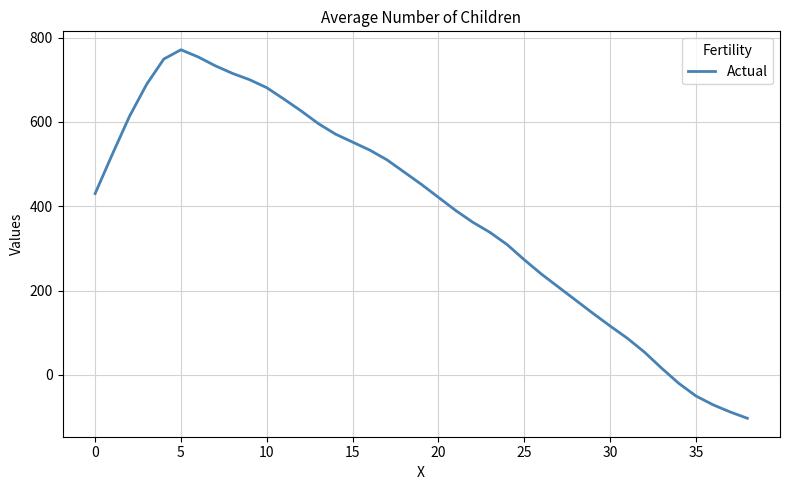

What is the greatest value displayed?

771